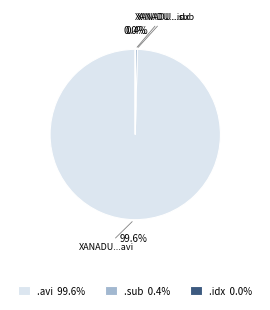

Does .avi 99.6% represent more than half of the total?

Yes